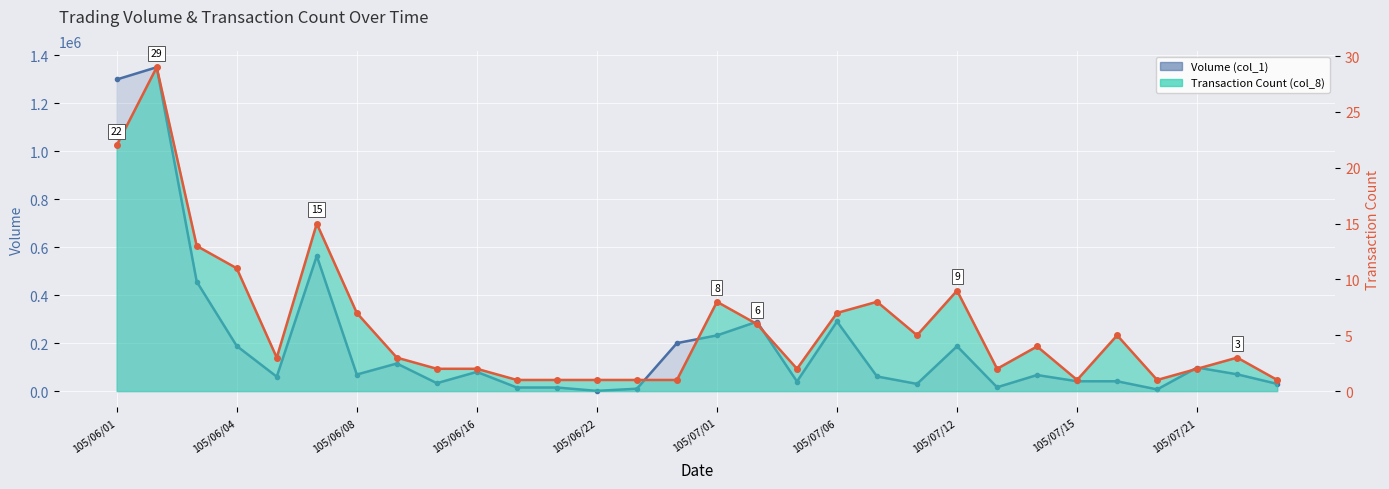

How many interior local valleys does the Volume (col_1) series have?

8